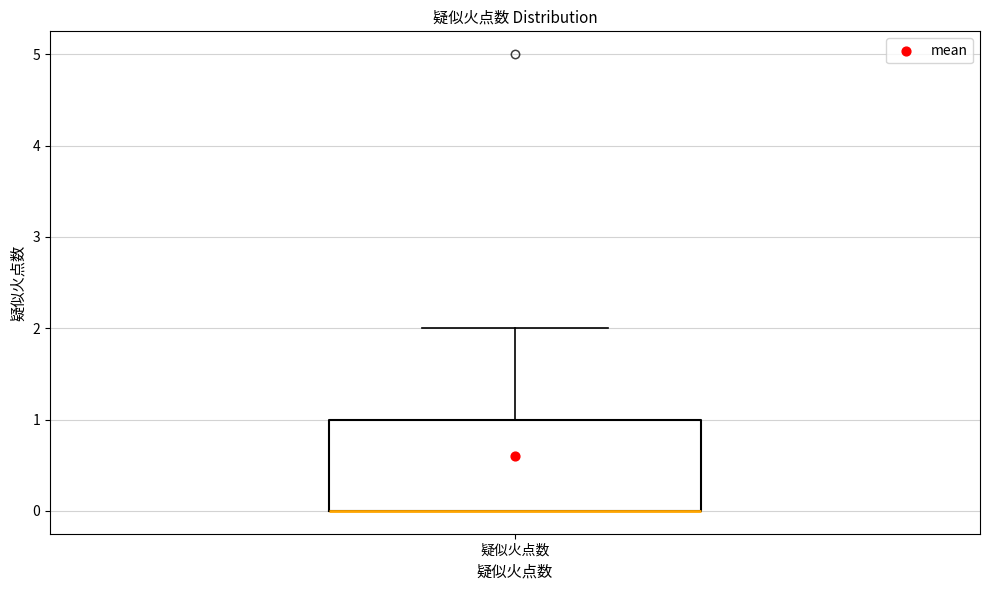

Transcribe this box plot: give where the median line is, the range the box spans, and where the two whiskers end, as read against the y-axis. The values are not printed on the chart, so give them approximately, as read against the axis.

median 0 (drawn on the box's lower edge), box 0 to 1, whiskers 0 to 2